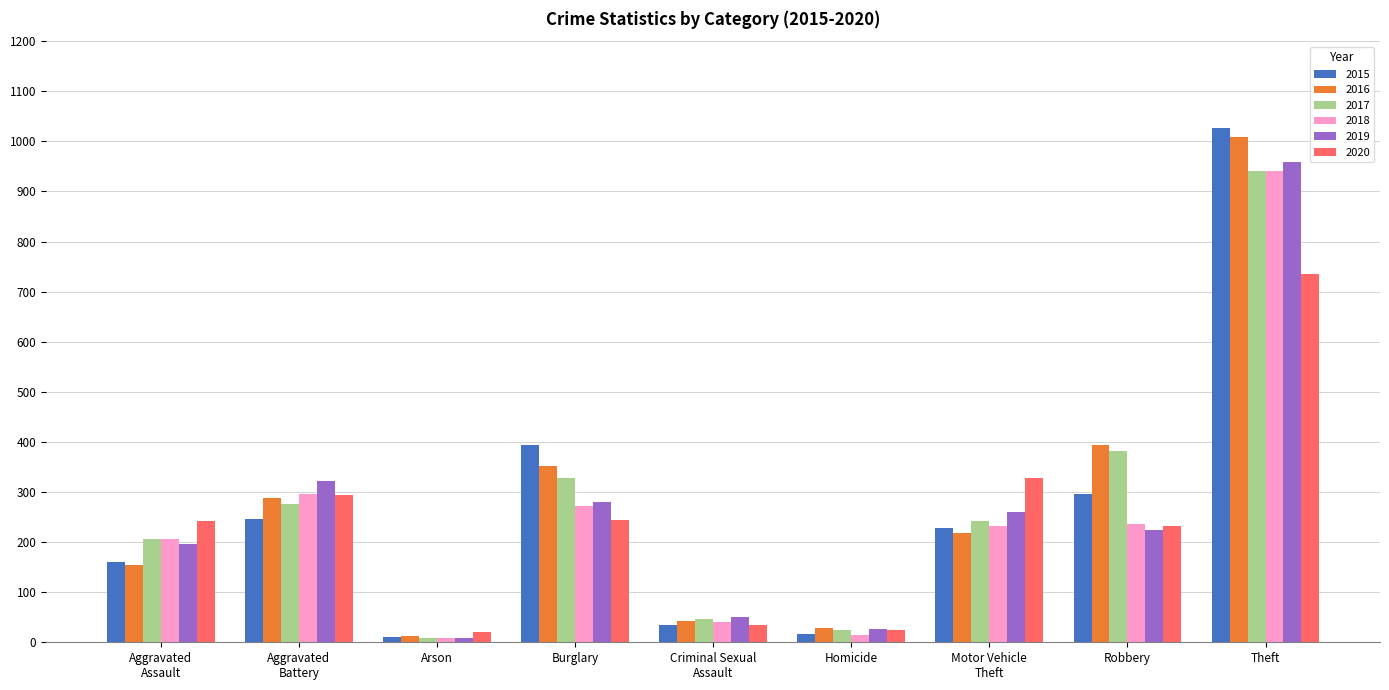

Where is 2017 nearest to the value 475?

Robbery